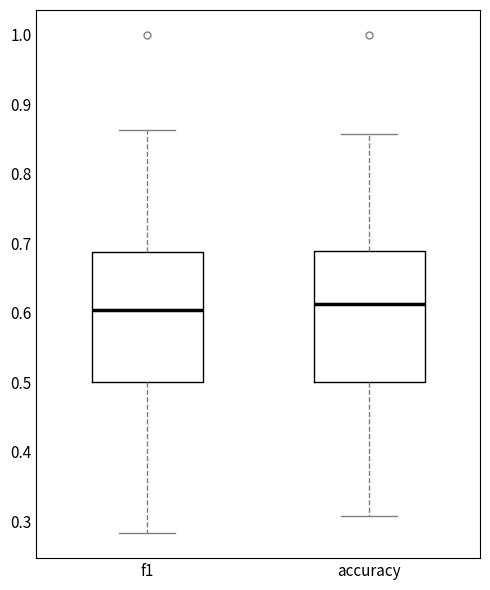

Reading left to right, transcribe this box plot: for each box, give where its median line is, the range the box spans, and where its two whiskers end, as read against the y-axis. The values are not printed on the chart, so give them approximately, as read against the axis.

f1: median 0.60, box 0.50 to 0.69, whiskers 0.28 to 0.86
accuracy: median 0.61, box 0.50 to 0.69, whiskers 0.31 to 0.86